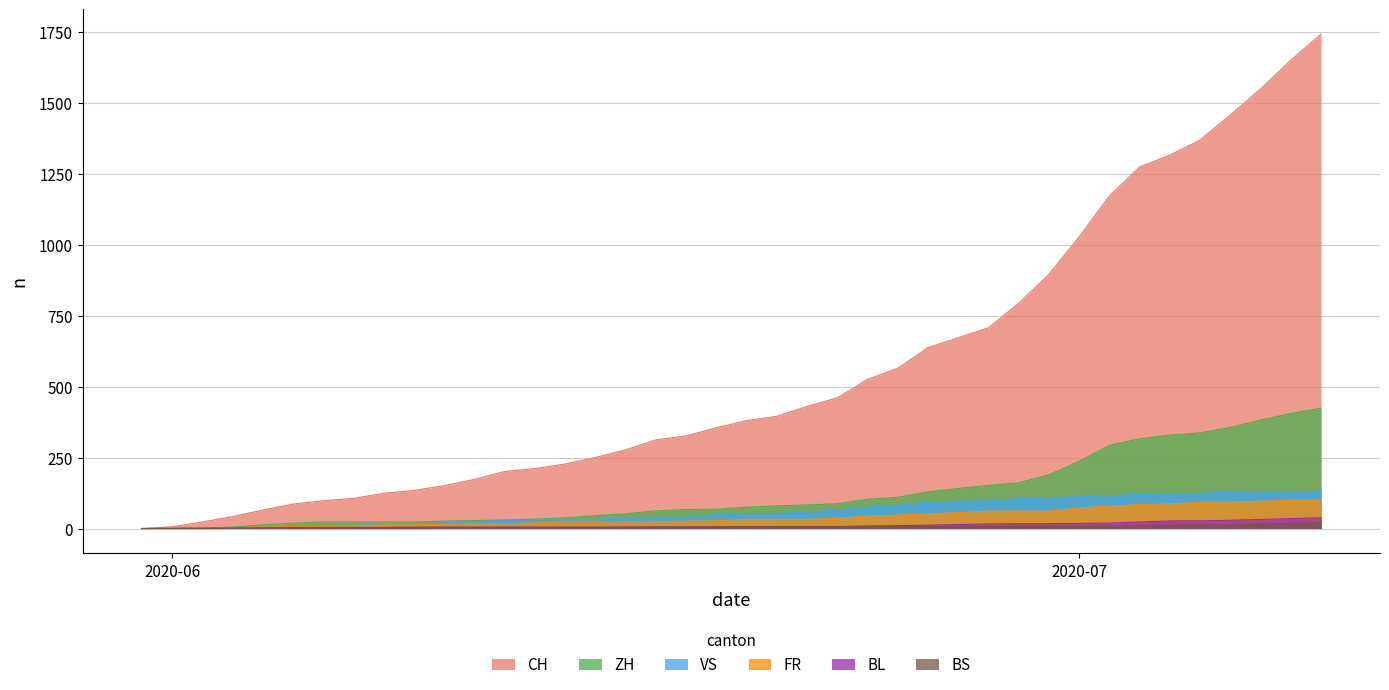

True or false: CH and VS intersect in this chart.

False